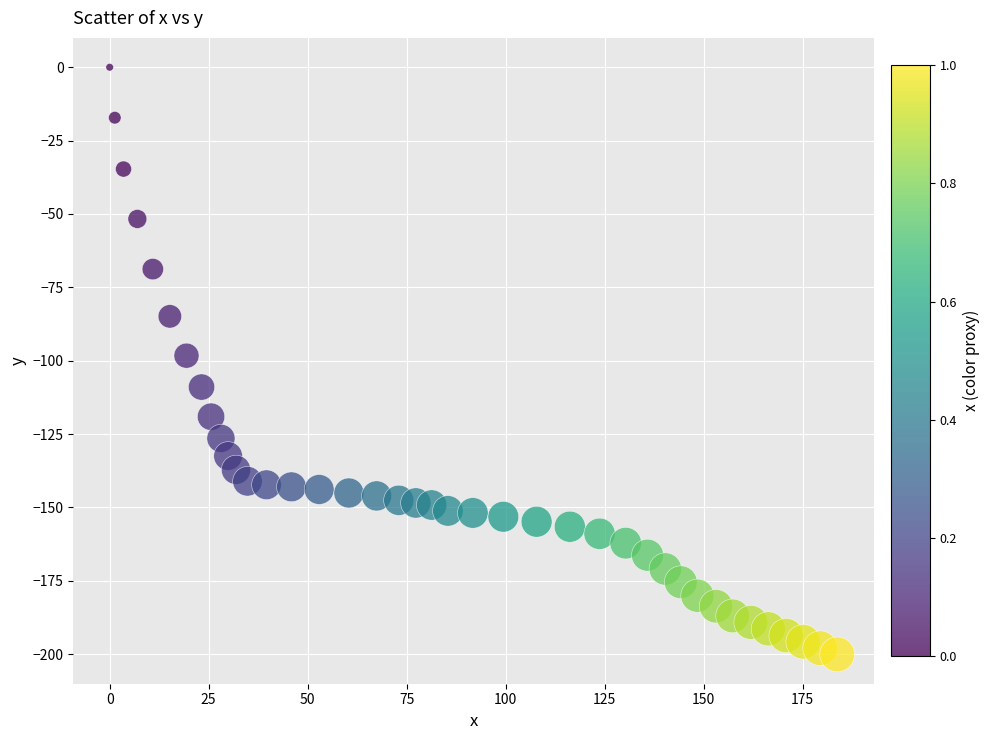

What is the range of Y values (max minus min)?

200.1